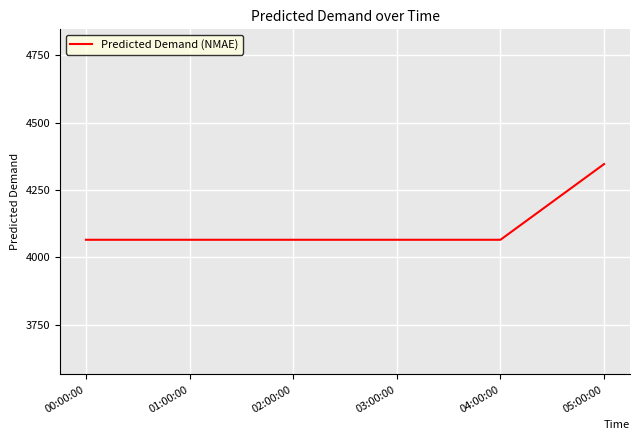

Reading right to left, list all the values displayed in this chart.

4346.0	4065.0	4065.0	4065.0	4065.0	4065.0